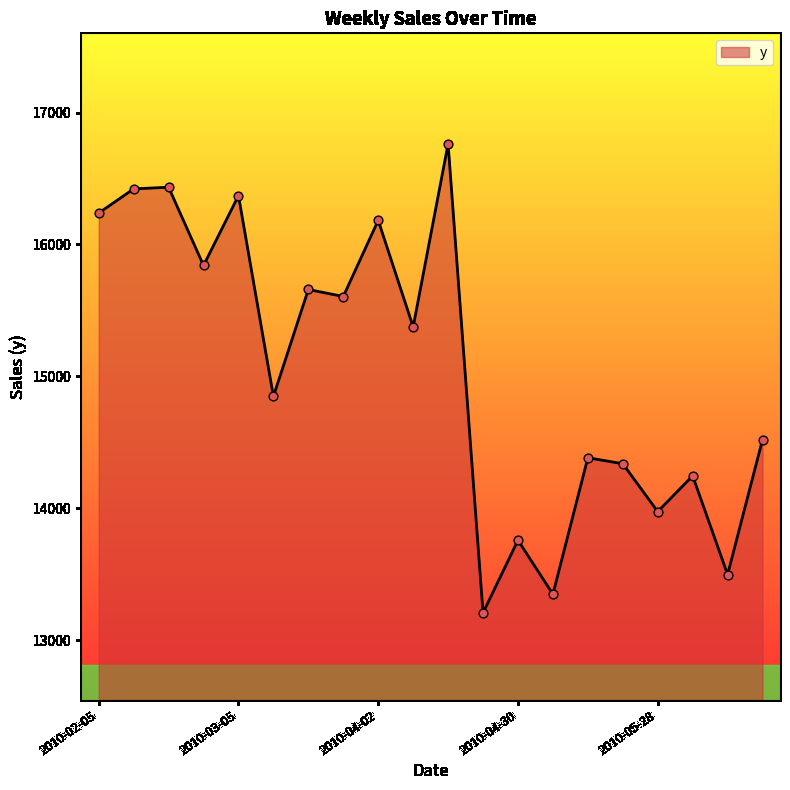

What is the smallest value displayed?

13207.1